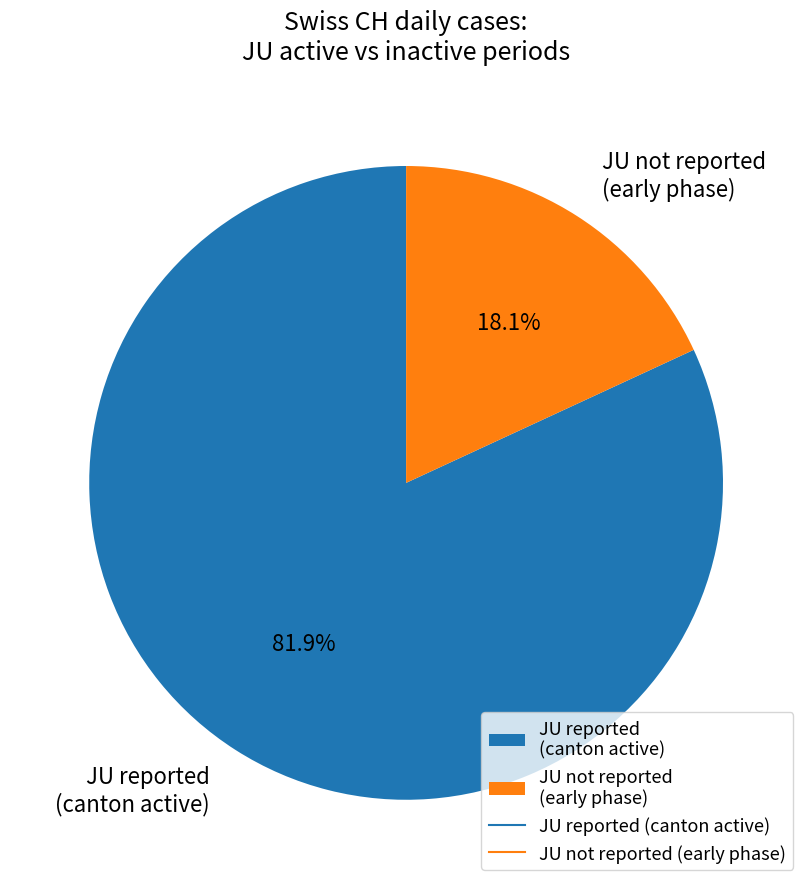

What portion of the pie excludes JU reported (canton active)?

18.1%